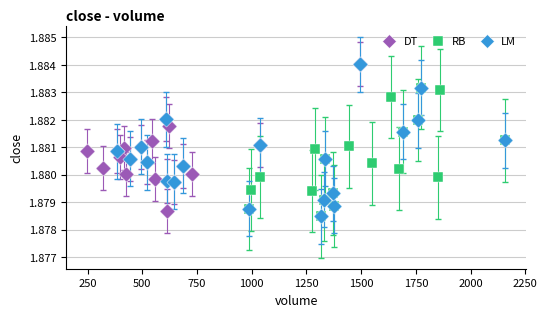

What are all the series names shown in the legend?

DT, RB, LM